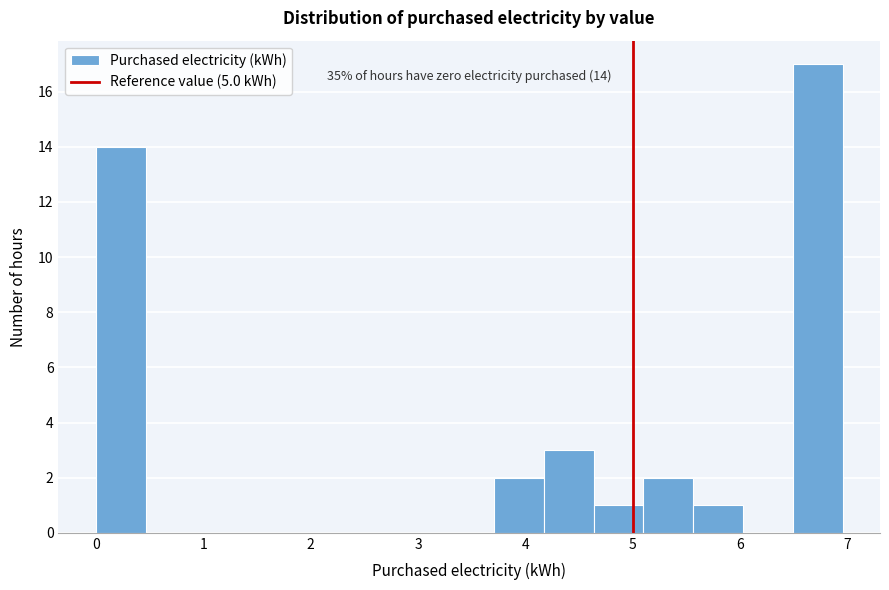

Which range on the x-axis has the tallest bar?

6.5 to 7.0